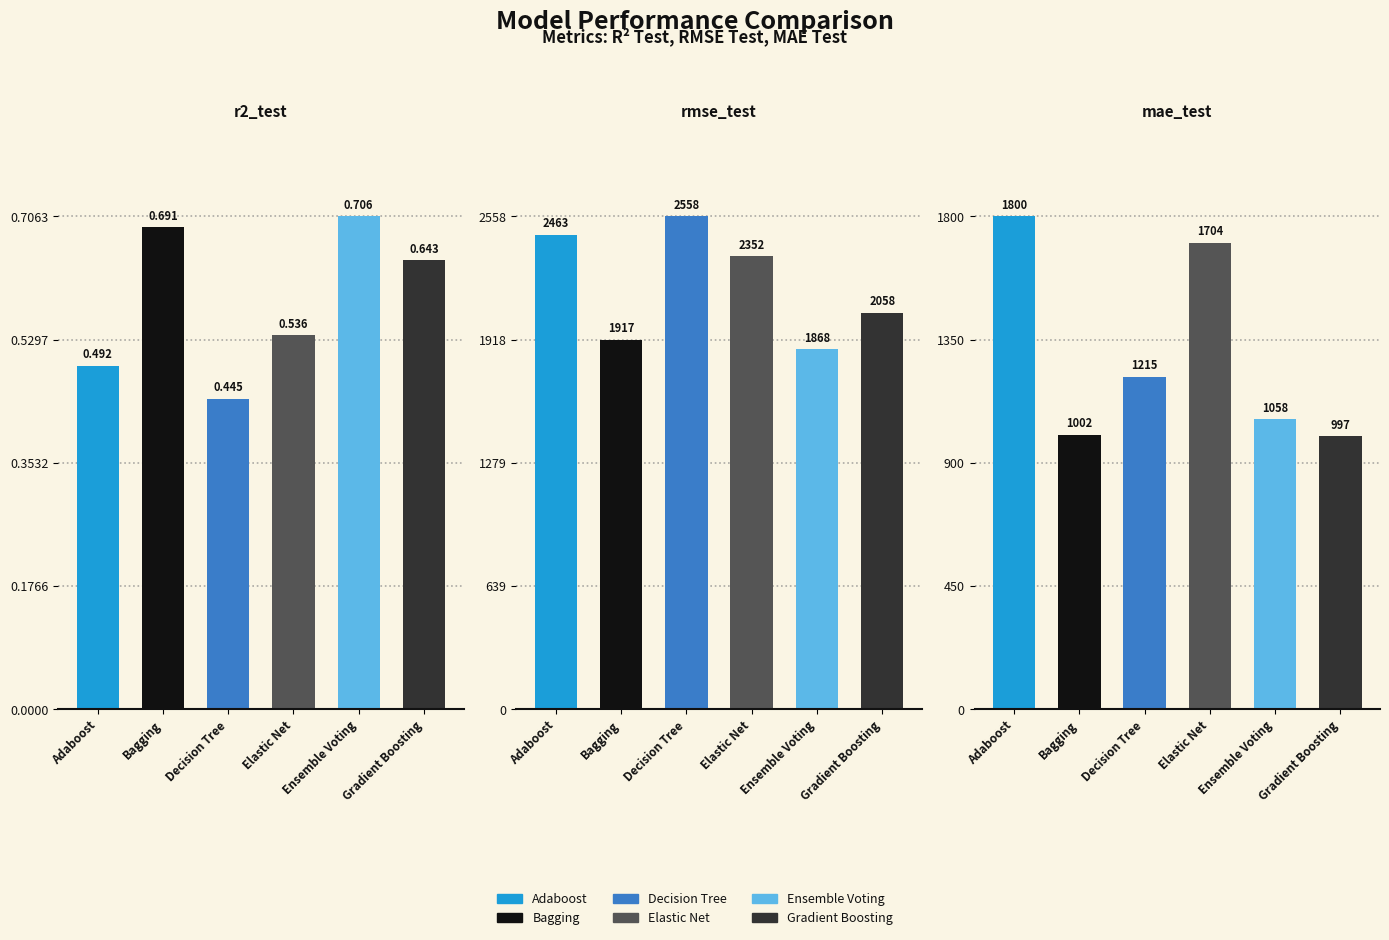

Rank the series at Adaboost from highest to lowest value.

rmse_test, mae_test, r2_test